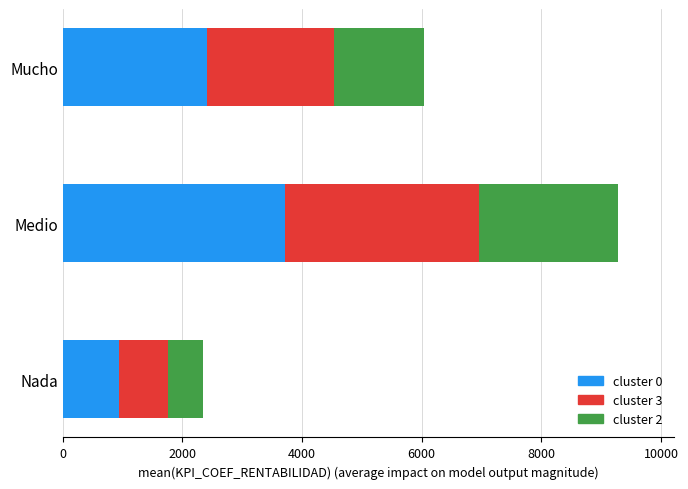

At which label does cluster 0 reach its minimum?

Nada